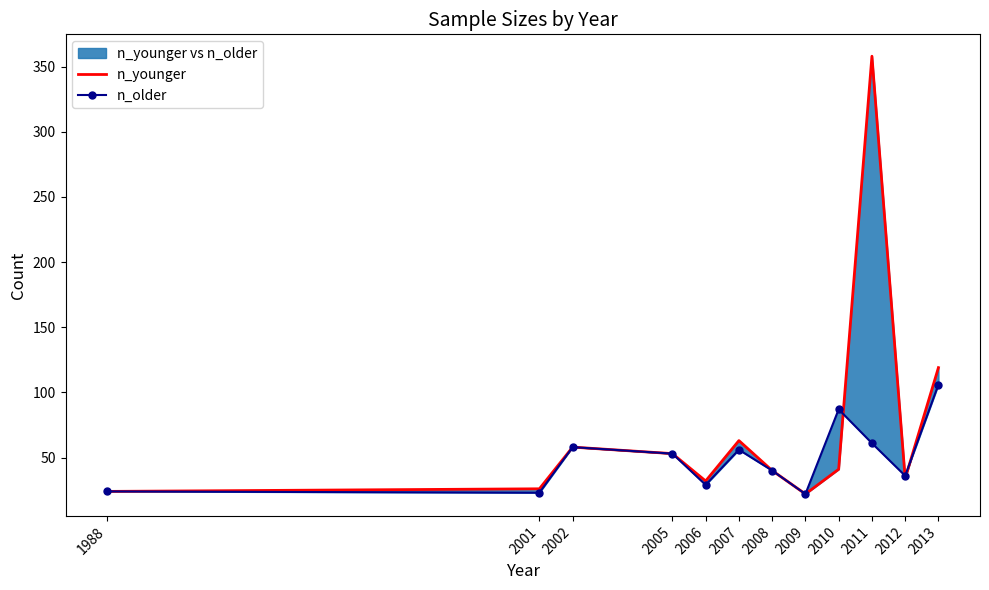

How many lines are shown in the chart?

2